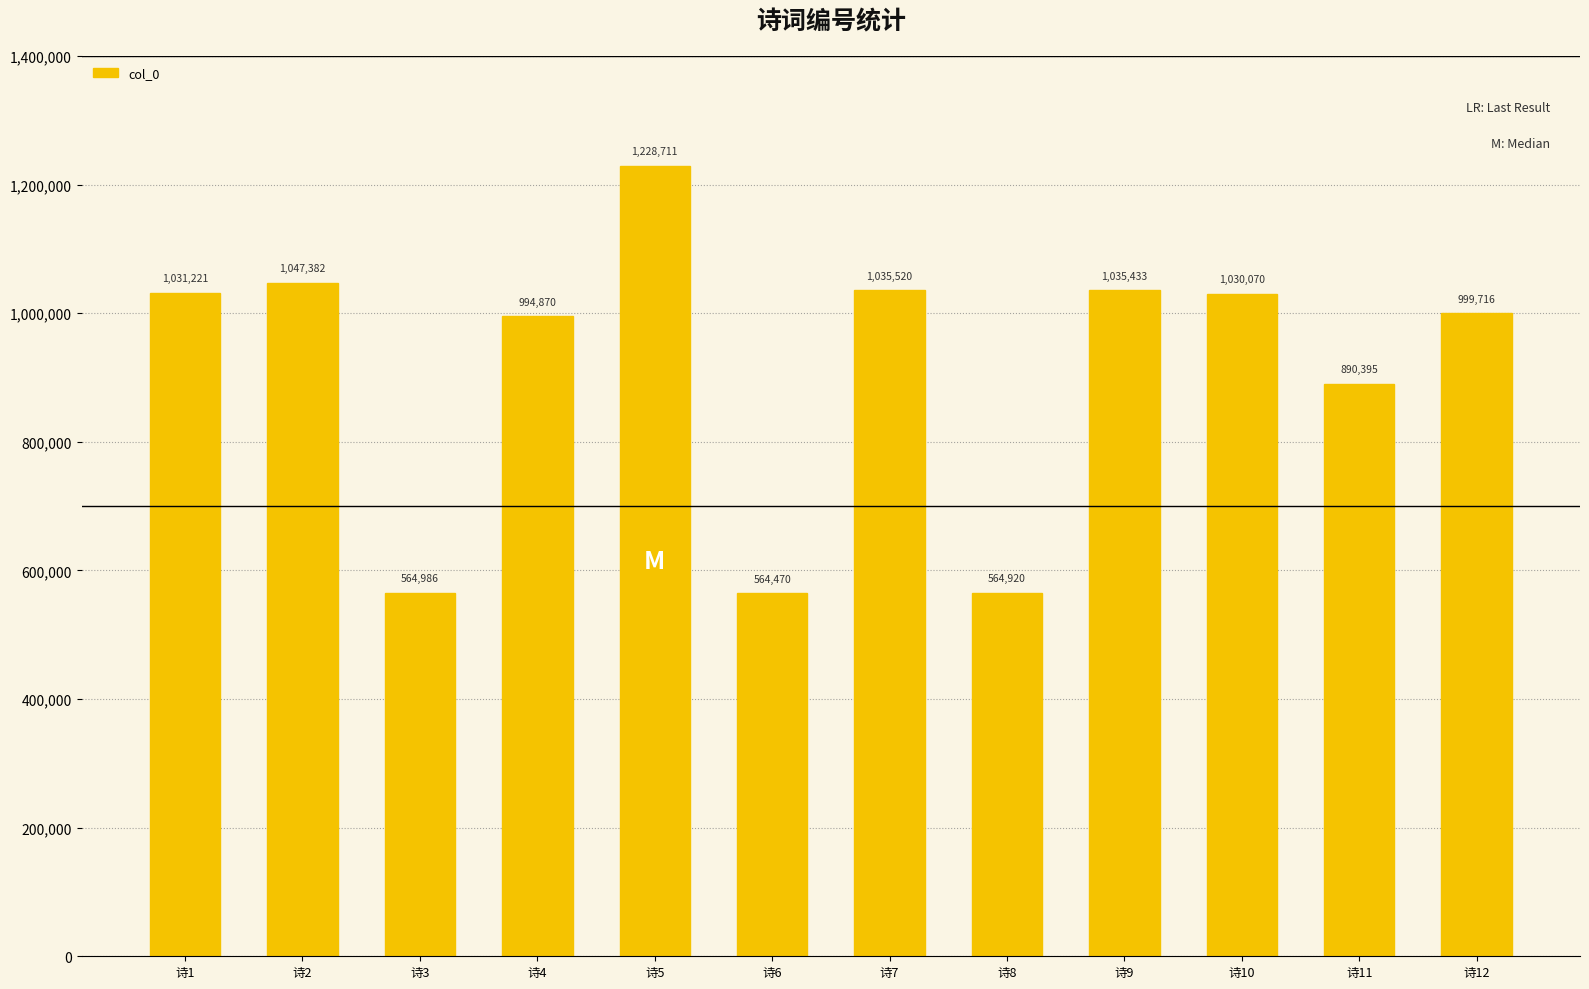

List the labels in order of value, smallest first.

诗6, 诗8, 诗3, 诗11, 诗4, 诗12, 诗10, 诗1, 诗9, 诗7, 诗2, 诗5